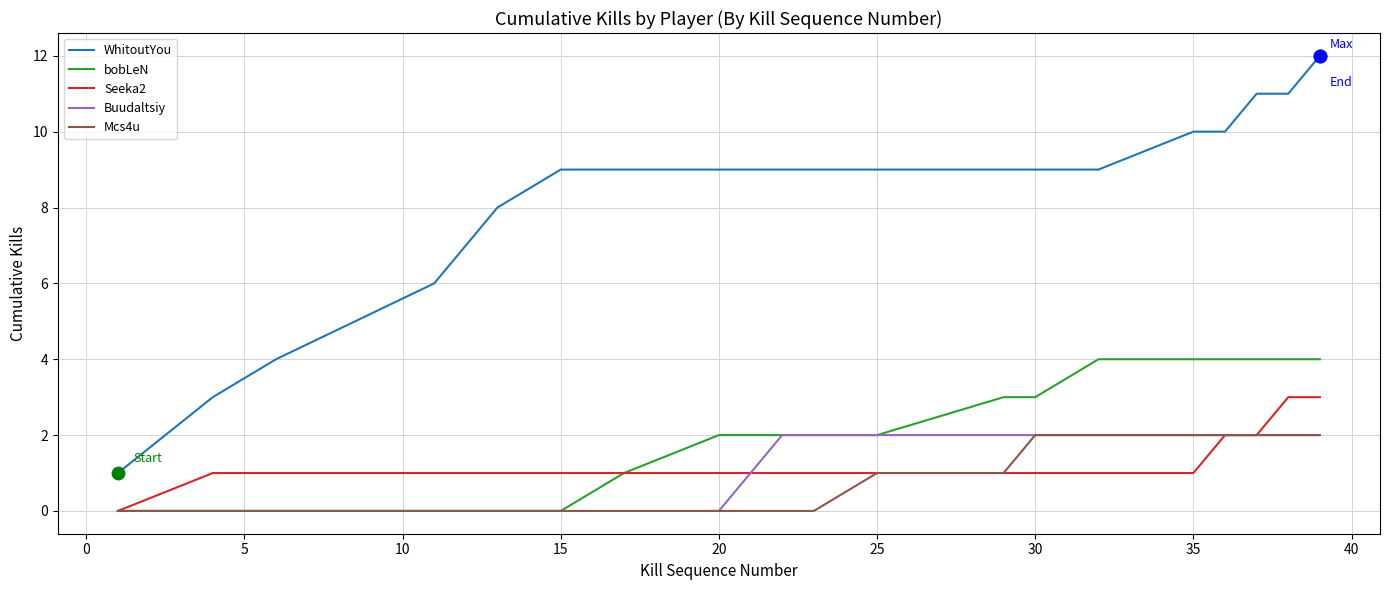

Which series has the largest total across all categories?

WhitoutYou